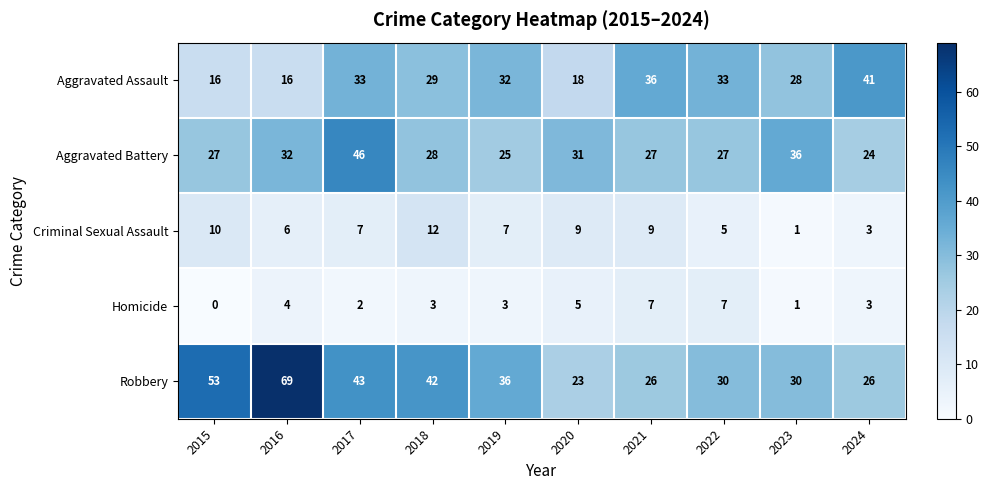

What value does the Homicide series have at 2016?

4